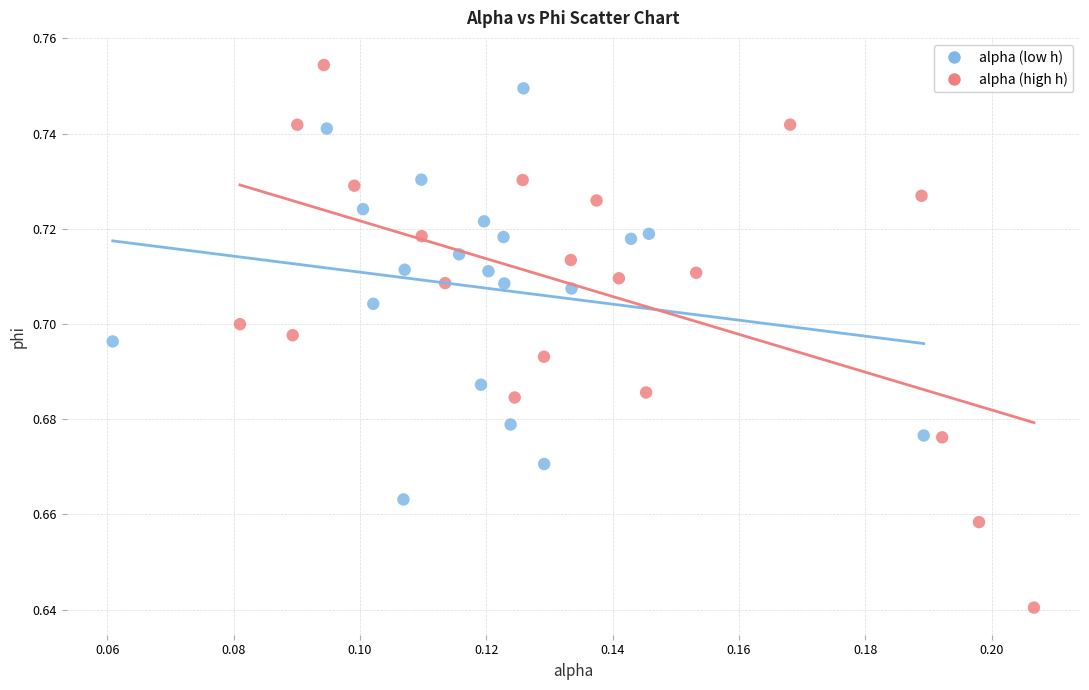

Which series has the widest spread of Y values?

alpha (high h)